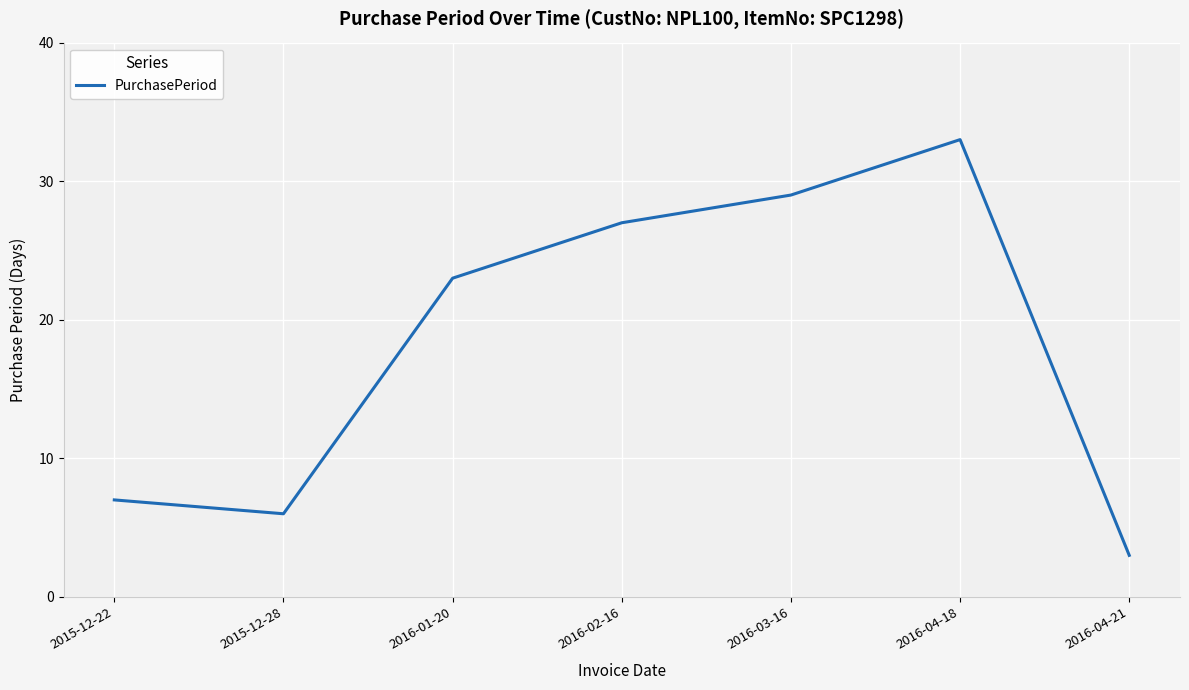

Which has a higher value, 2015-12-22 or 2016-02-16?

2016-02-16